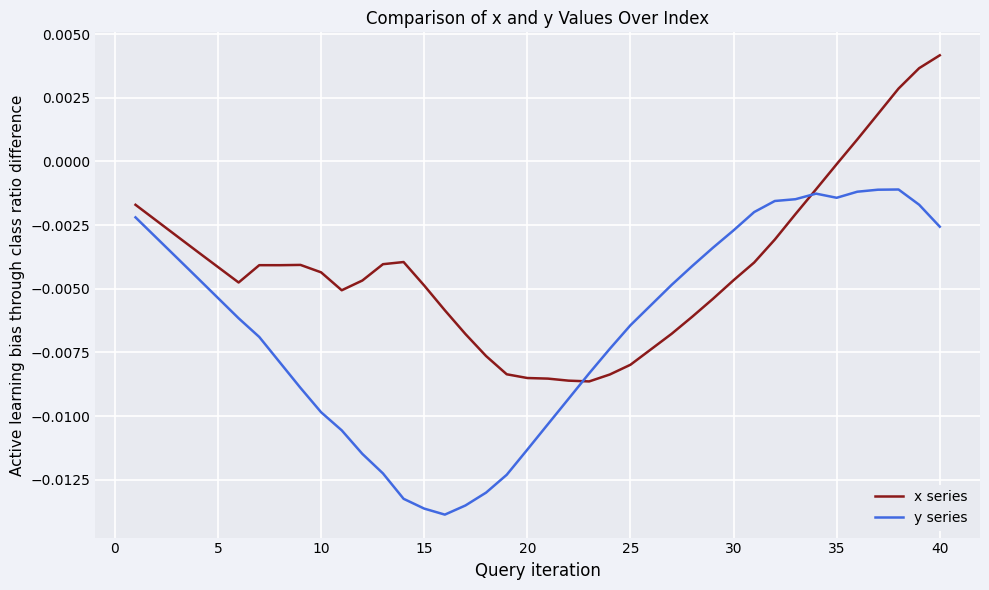

What is the sum of all x series values?

-0.2